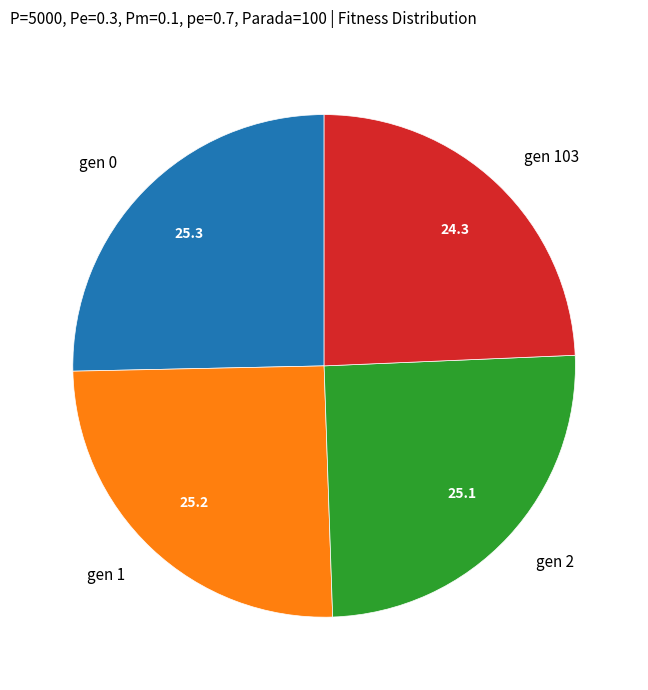

True or false: gen 0 accounts for 25% of the total.

True